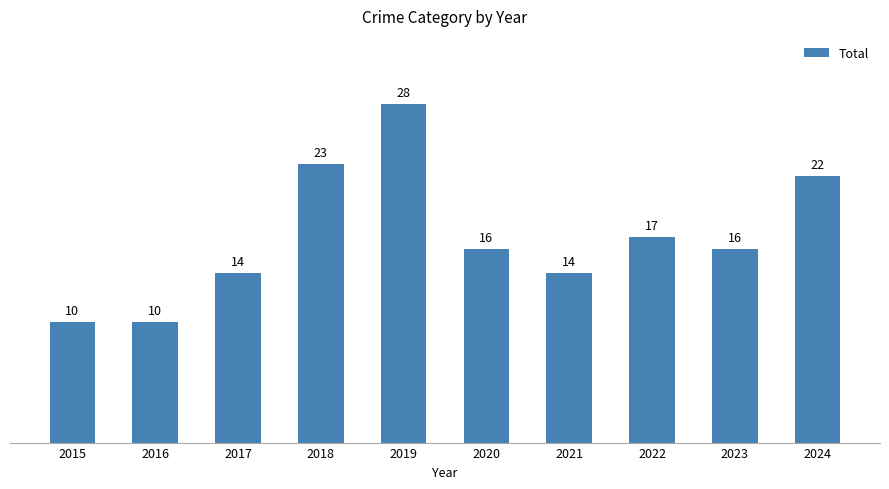

What is the approximate value at 2019, to the nearest 10?

30